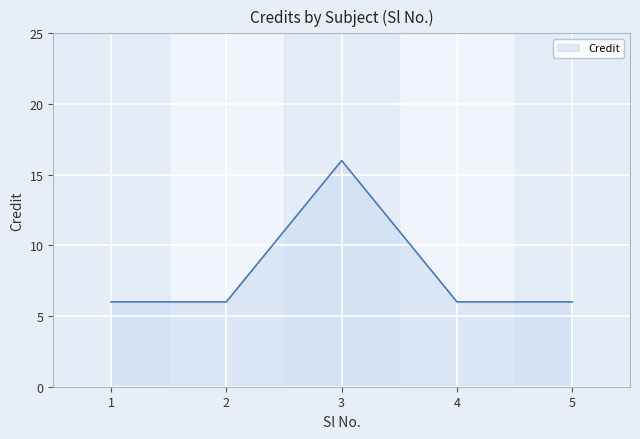

Does the chart have visible grid lines?

Yes